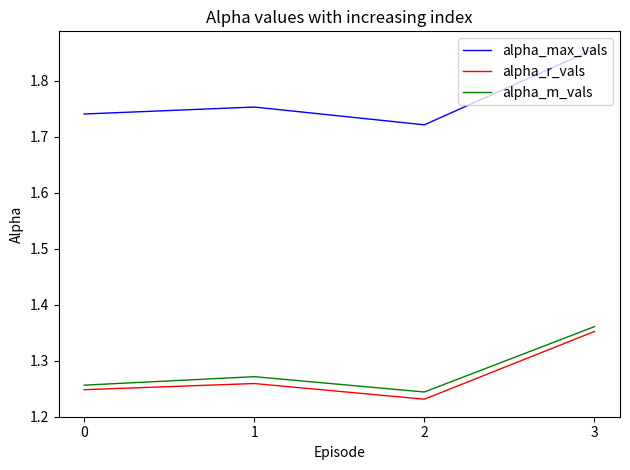

True or false: alpha_m_vals and alpha_max_vals cross at least once.

False